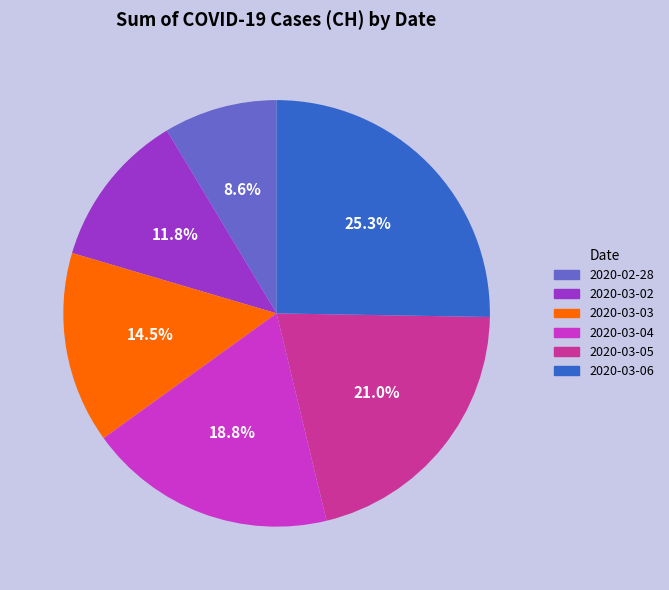

Count the number of slices in the pie.

6